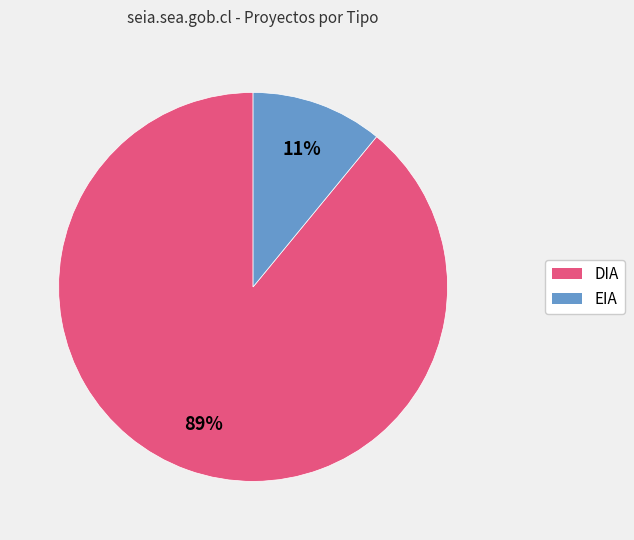

How many slices are in this pie chart?

2